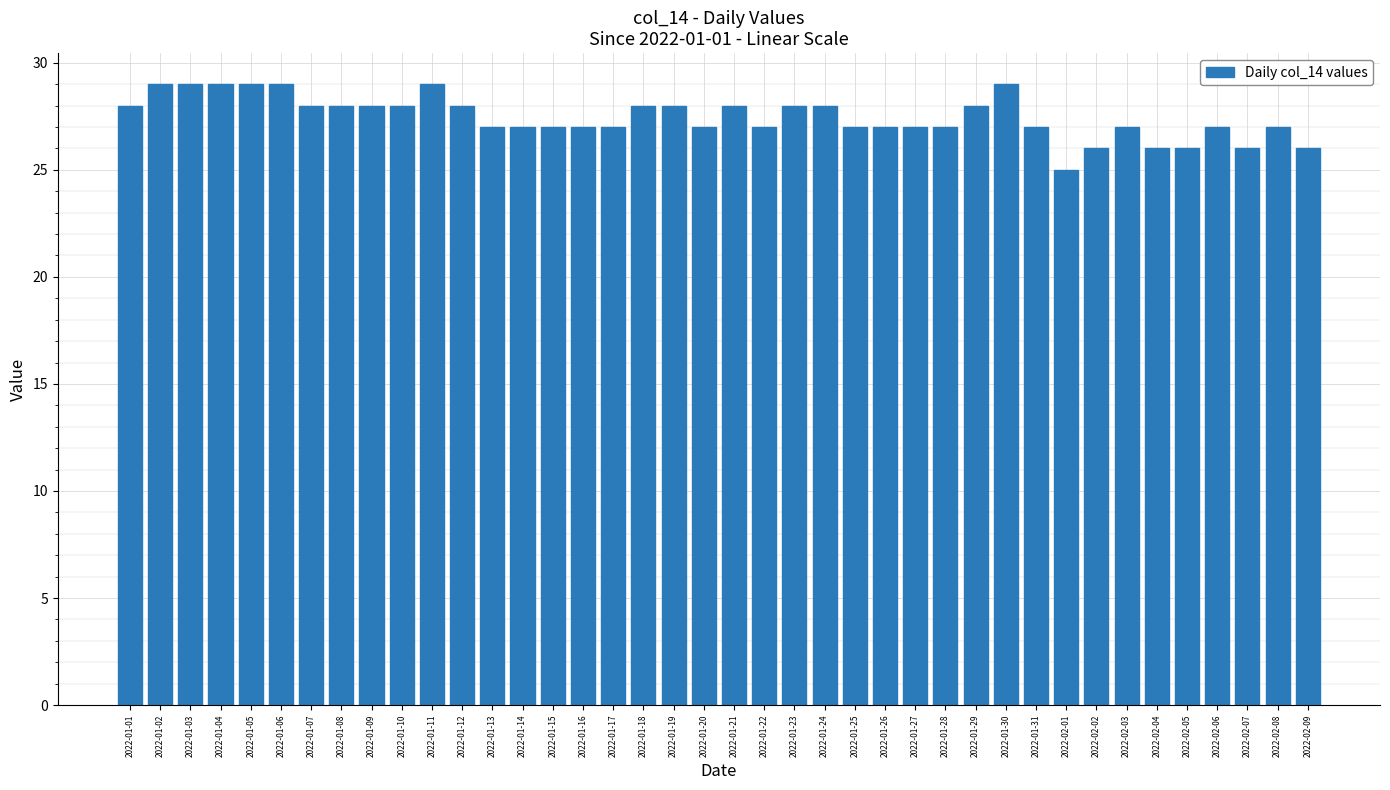

What is the change in value from 2022-01-05 to 2022-02-08?

-2